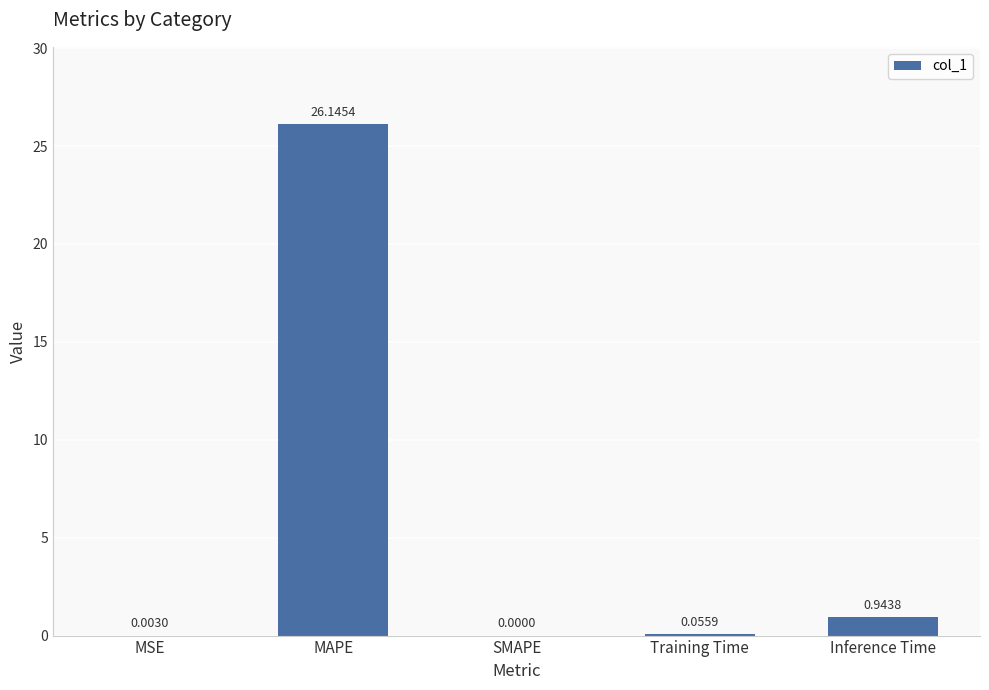

What is the sum of all values?

27.1